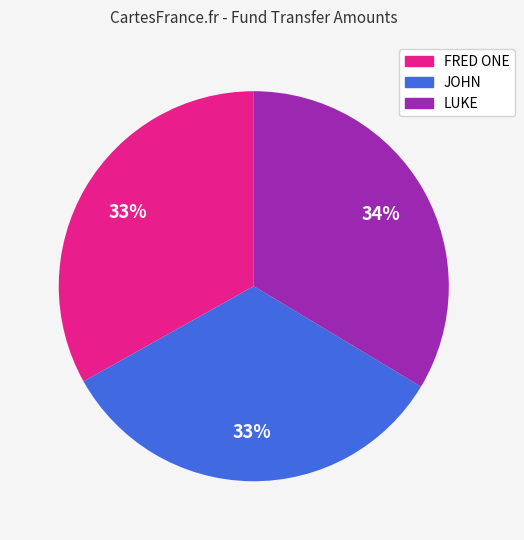

What percentage is the JOHN slice, to the nearest percent?

33%